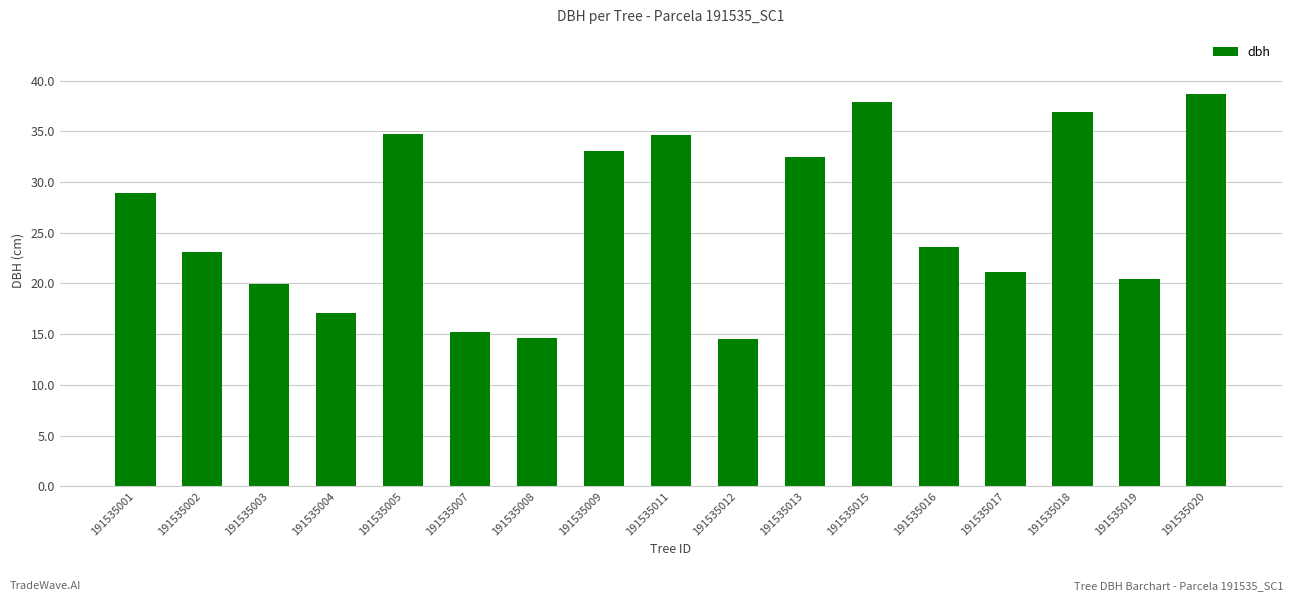

Which has a higher value, 191535008 or 191535009?

191535009